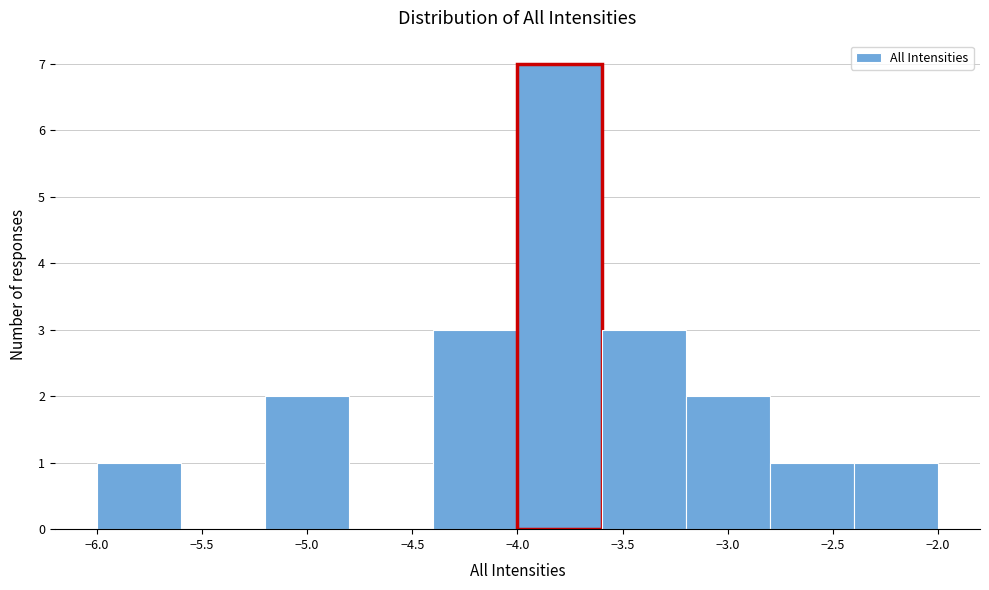

Over which range of the x-axis is the bar tallest?

-4.0 to -3.6